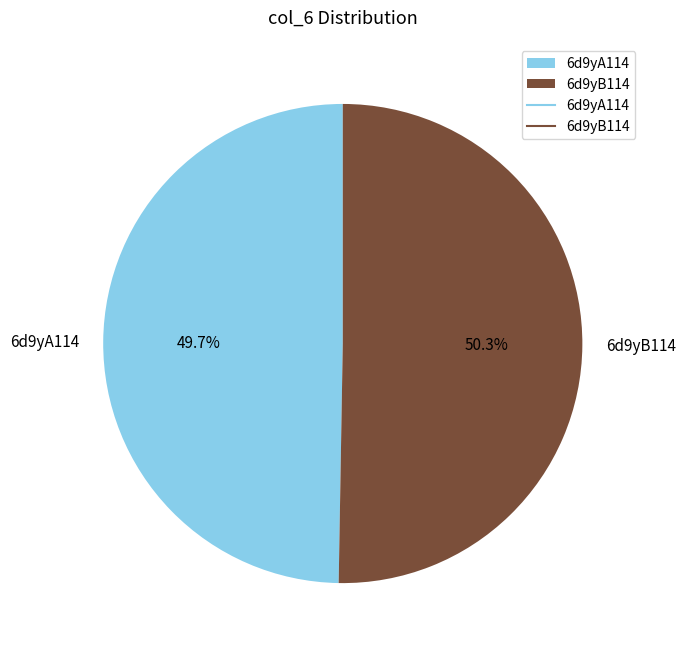

Between 6d9yB114 and 6d9yA114, which is larger?

6d9yB114